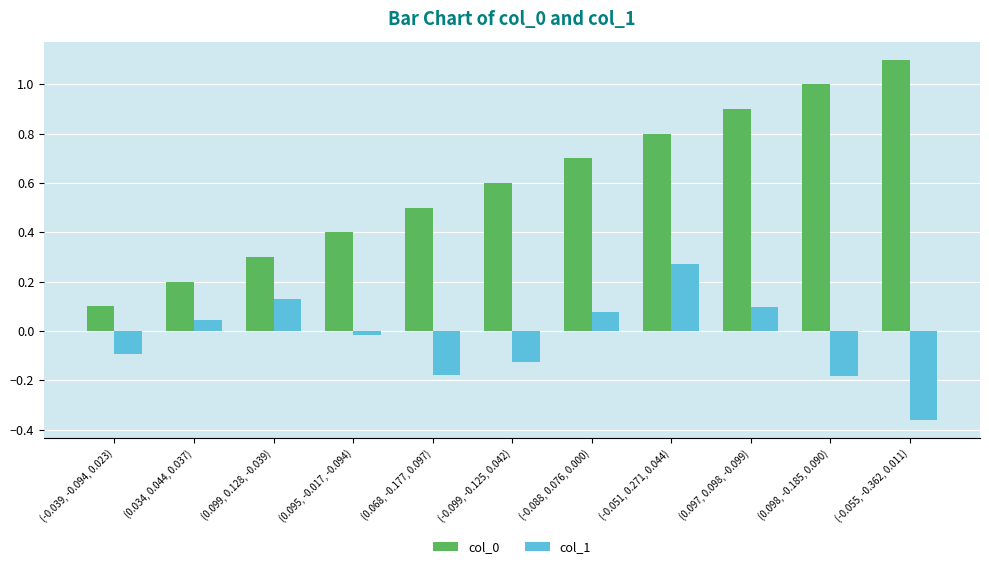

What is the label of the 6th bar from the right?

(-0.099, -0.125, 0.042)